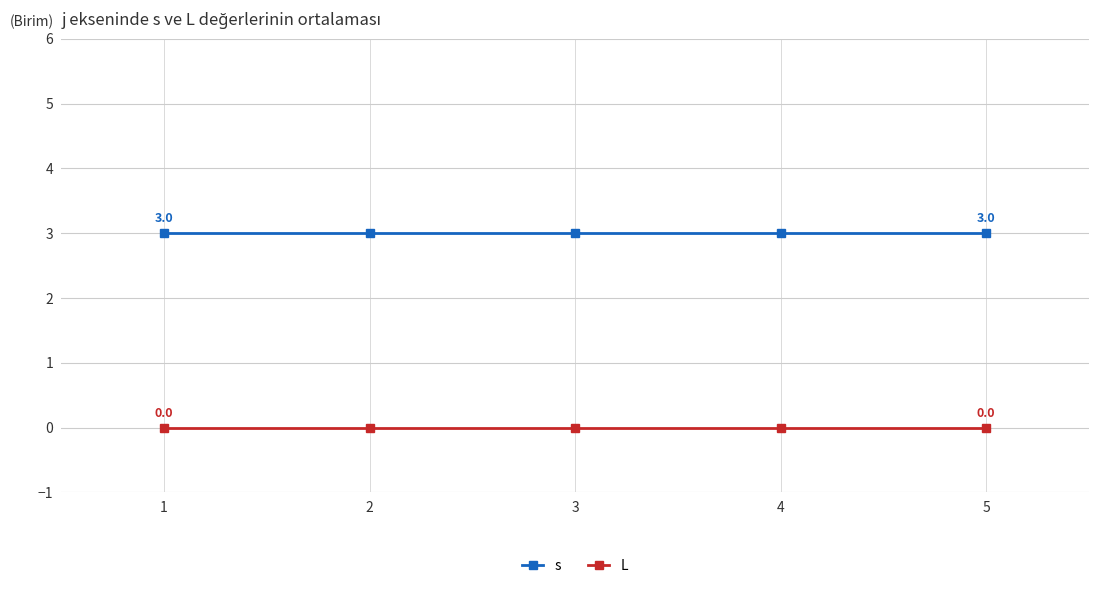

Count the number of data series in this chart.

2